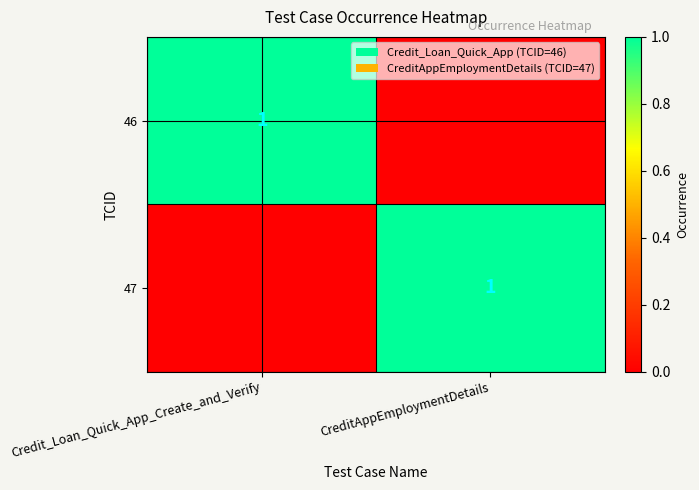

The value of 47 at CreditAppEmploymentDetails is 2. True or false?

False